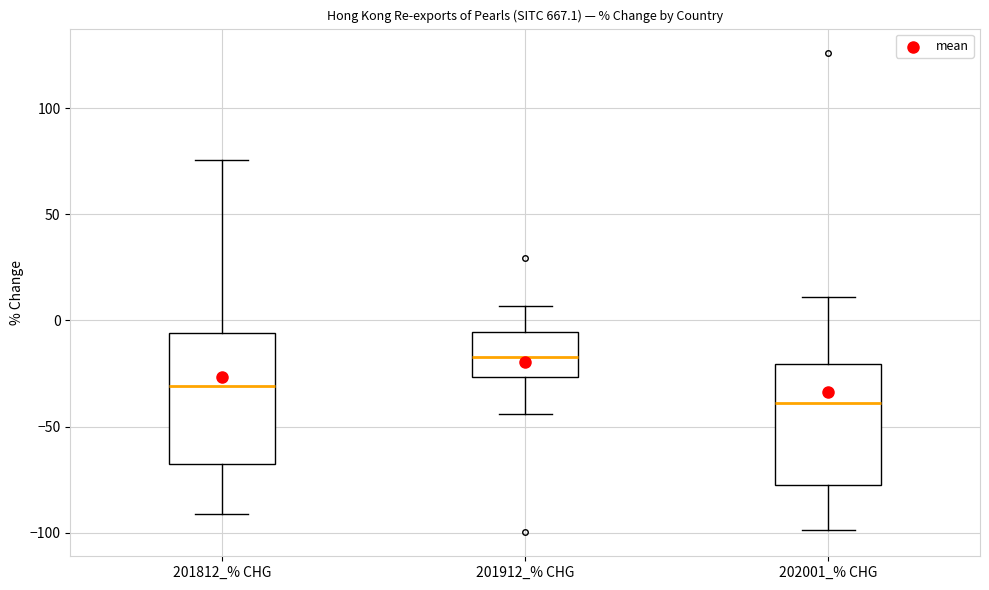

Which box's median line is the lowest?

202001_% CHG